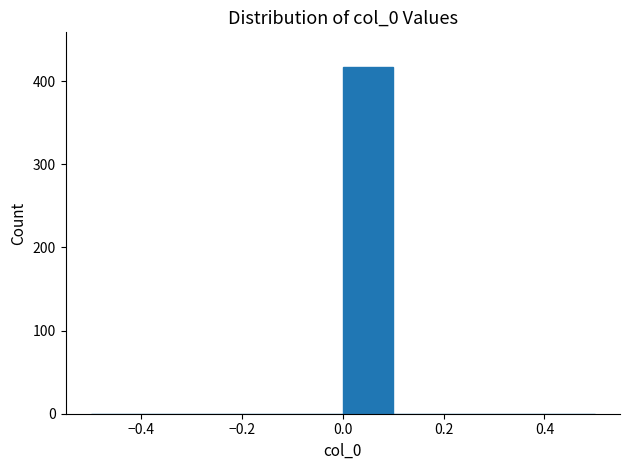

Reading left to right, transcribe this chart: for each bar, give the range it covers on the x-axis and its height. The values are not printed on the chart, so give them approximately, as read against the axis.

-0.5 to -0.4: 0
-0.4 to -0.3: 0
-0.3 to -0.2: 0
-0.2 to -0.1: 0
-0.1 to 0.0: 0
0.0 to 0.1: 420
0.1 to 0.2: 0
0.2 to 0.3: 0
0.3 to 0.4: 0
0.4 to 0.5: 0